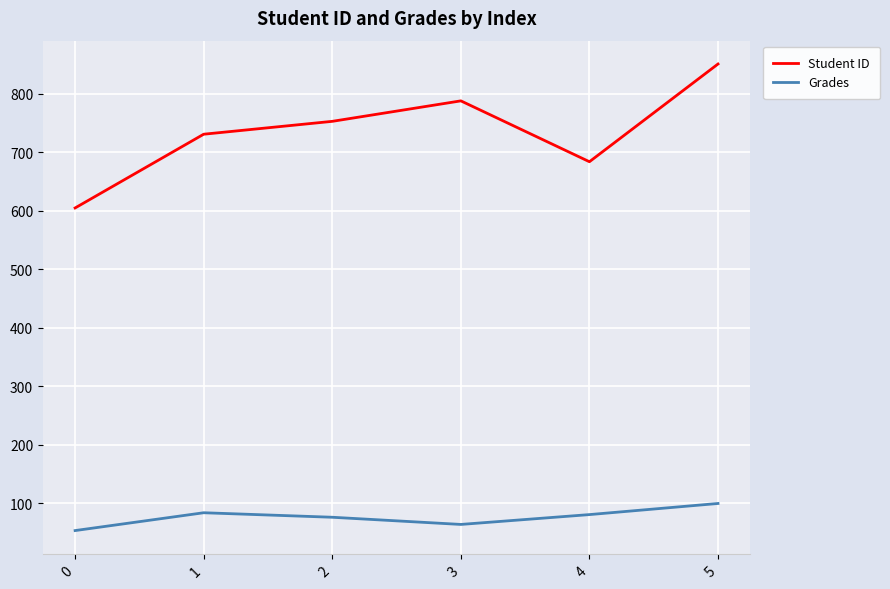

True or false: Grades and Student ID cross at least once.

False